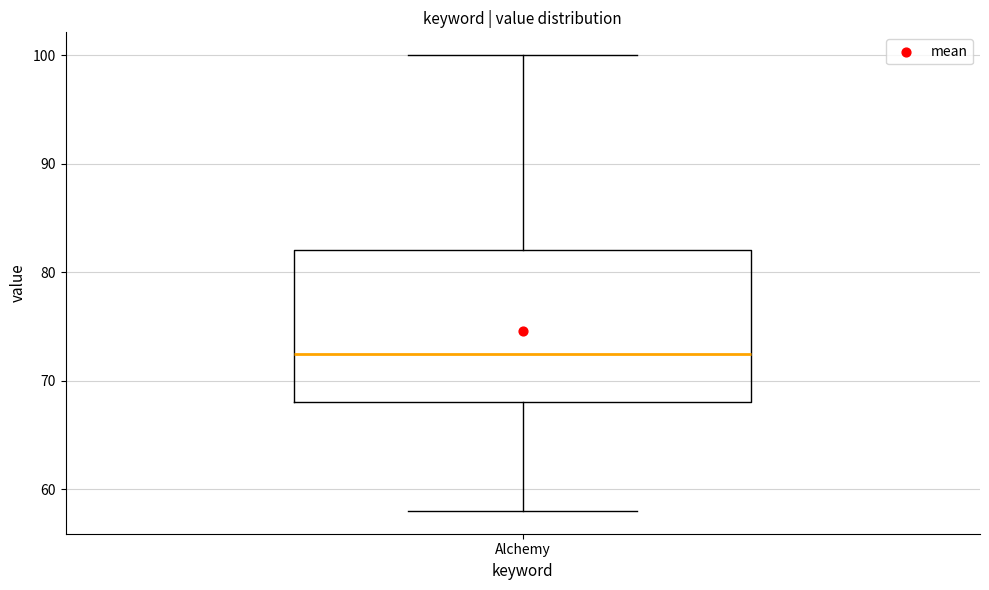

Transcribe this box plot: give where the median line is, the range the box spans, and where the two whiskers end, as read against the y-axis. The values are not printed on the chart, so give them approximately, as read against the axis.

median 73, box 68 to 82, whiskers 58 to 100